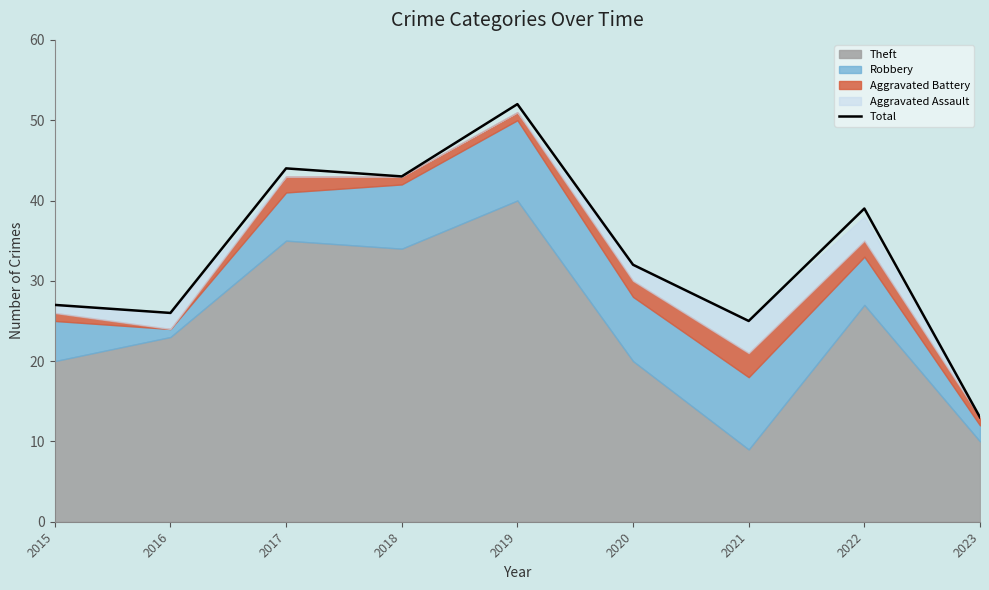

Where is the data nearest to the value 32?

2020